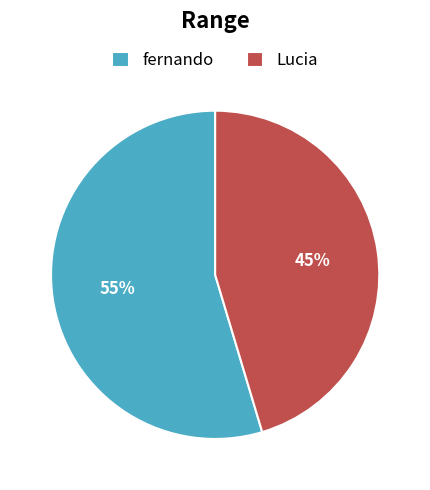

To the nearest percent, what is the combined percentage of fernando and Lucia?

100%